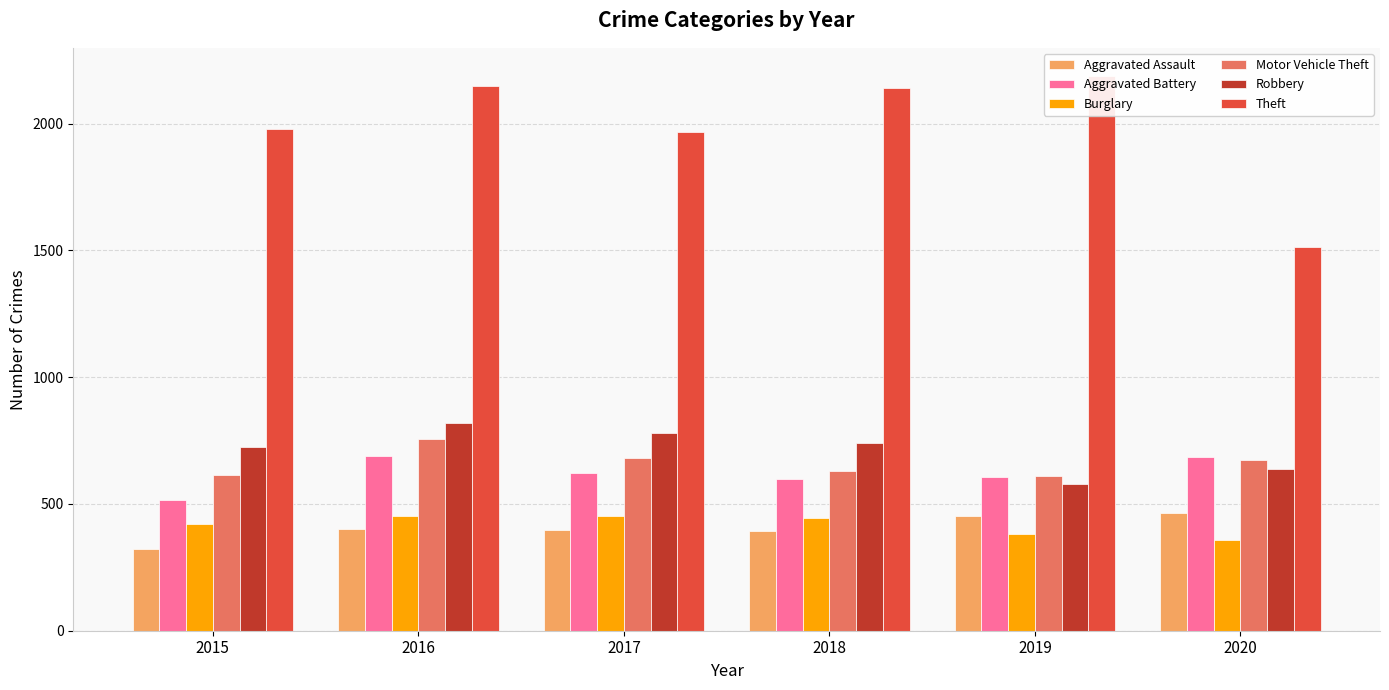

At which label does Aggravated Battery reach its minimum?

2015